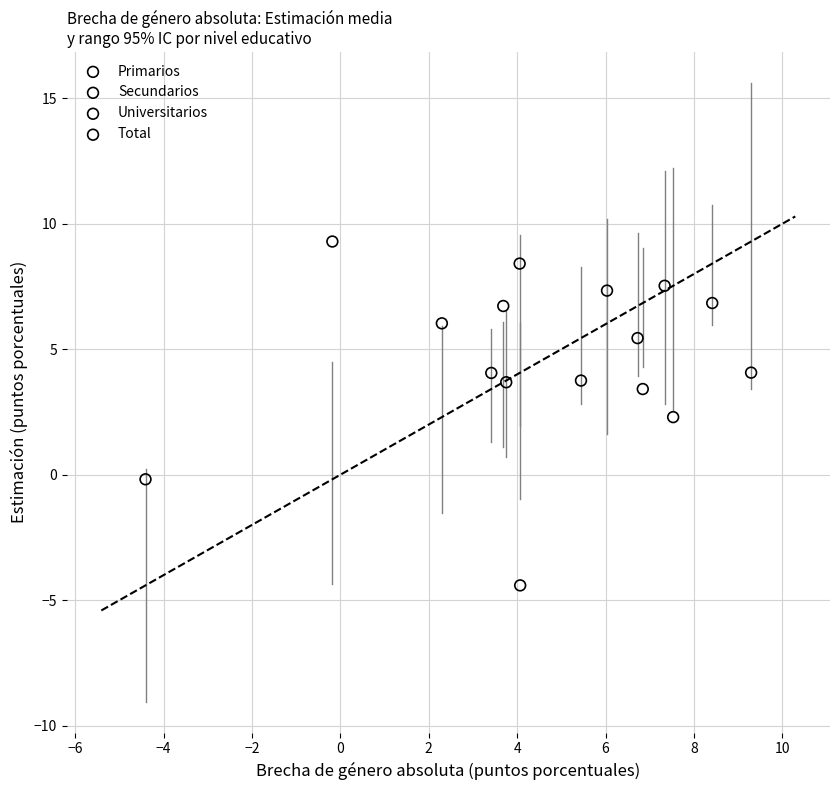

Which series contains the highest Y value?

Universitarios